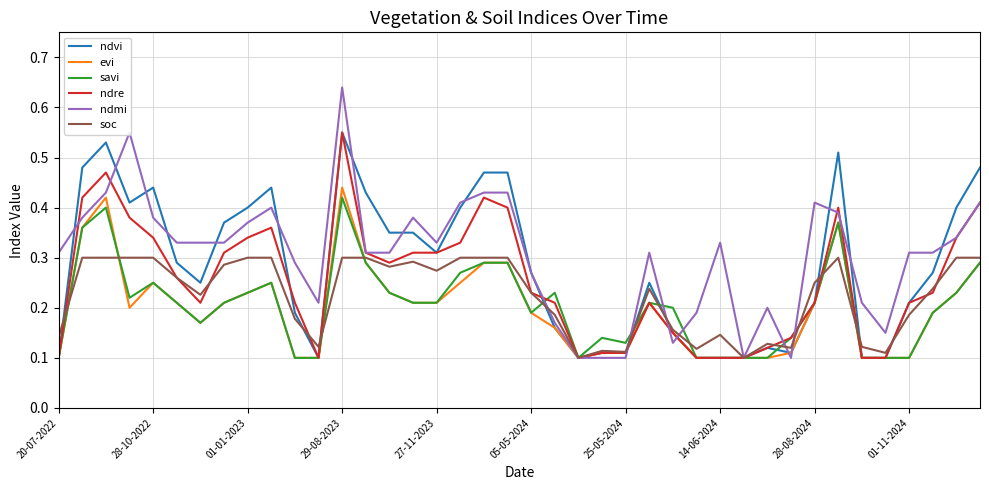

Which series has the largest total across all categories?

ndmi